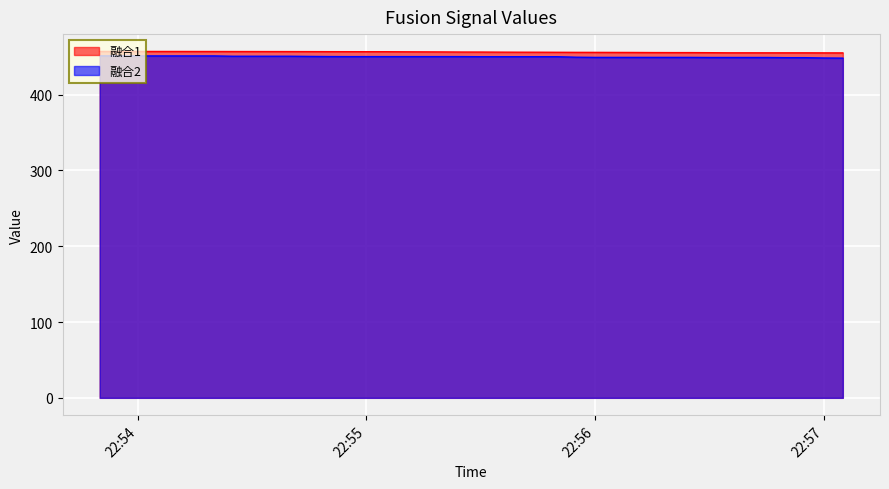

Reading left to right, list all the values displayed in this chart.

融合1: 457.0	456.9	456.9	456.9	456.9	456.9	456.9	456.8	456.8	456.8	456.8	456.7	456.7	456.6	456.6	456.6	456.5	456.4	456.3	456.2	456.1	456.0	456.0	455.9	455.8	455.7	455.7	455.7	455.6	455.5	455.4	455.4	455.3	455.1	455.1	455.1	455.1	455.1	455.1	455.0
融合2: 451.2	451.0	451.0	451.0	451.0	451.0	451.0	450.6	450.6	450.6	450.6	450.4	450.2	450.1	450.1	450.1	450.1	450.1	450.1	450.1	450.0	450.0	450.0	450.0	450.0	449.3	449.1	449.1	449.1	449.1	449.1	449.1	449.0	449.0	449.0	449.0	448.7	448.7	448.3	448.1